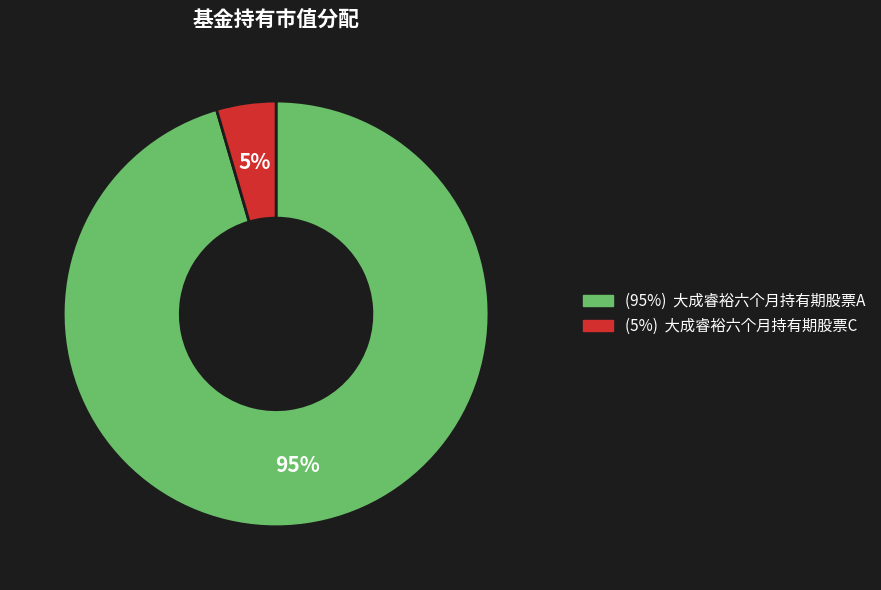

Is there any slice that represents more than half of the pie?

Yes